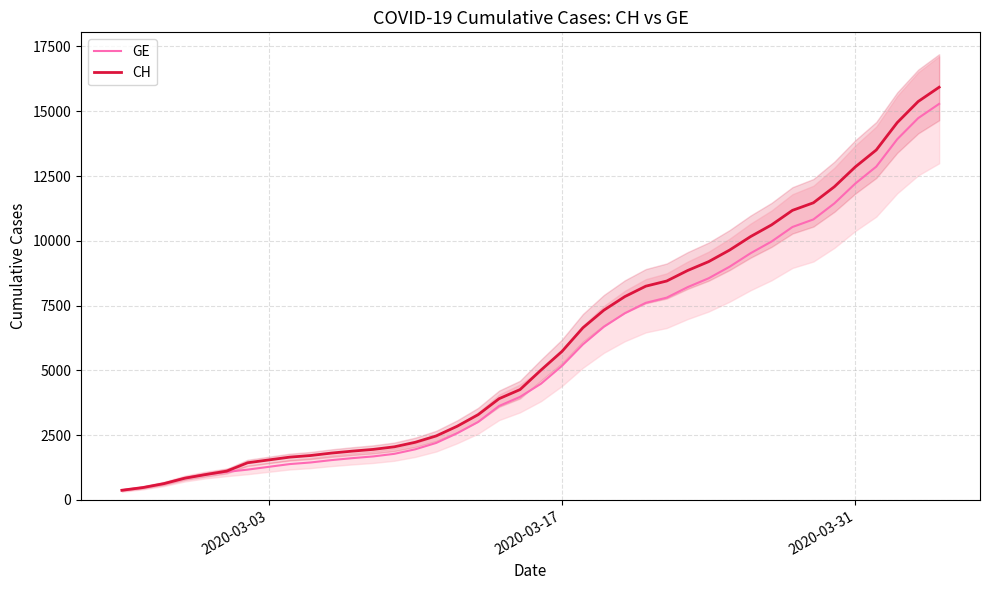

What is the lowest value of the GE series?

375